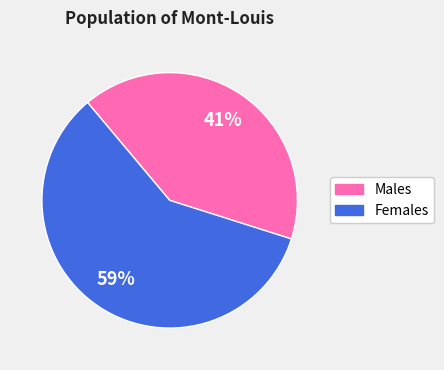

Do Females and Males together represent more than half of the pie?

Yes